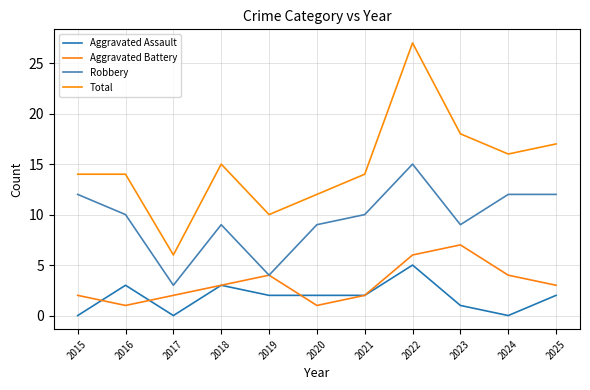

What are all the series names shown in the legend?

Aggravated Assault, Aggravated Battery, Robbery, Total